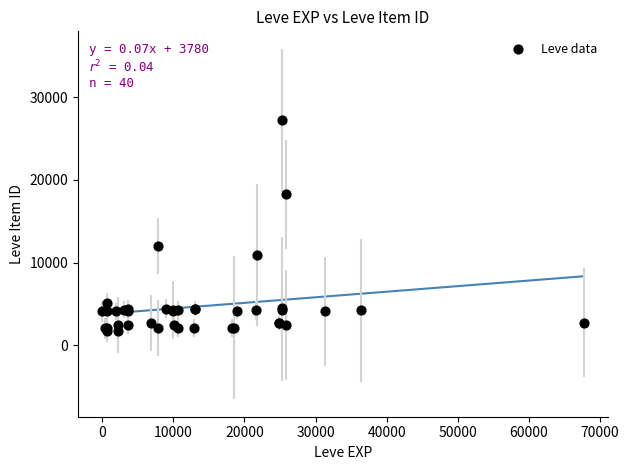

What Y value in the scatter plot is closest to 14448?

12018